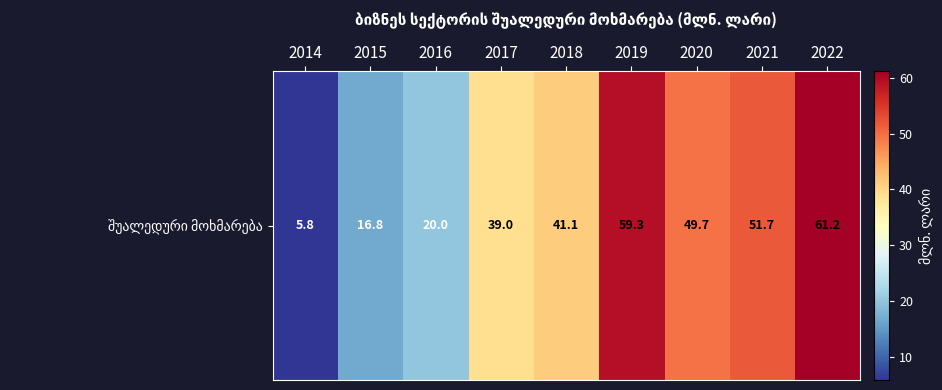

What is the smallest value displayed?

5.8